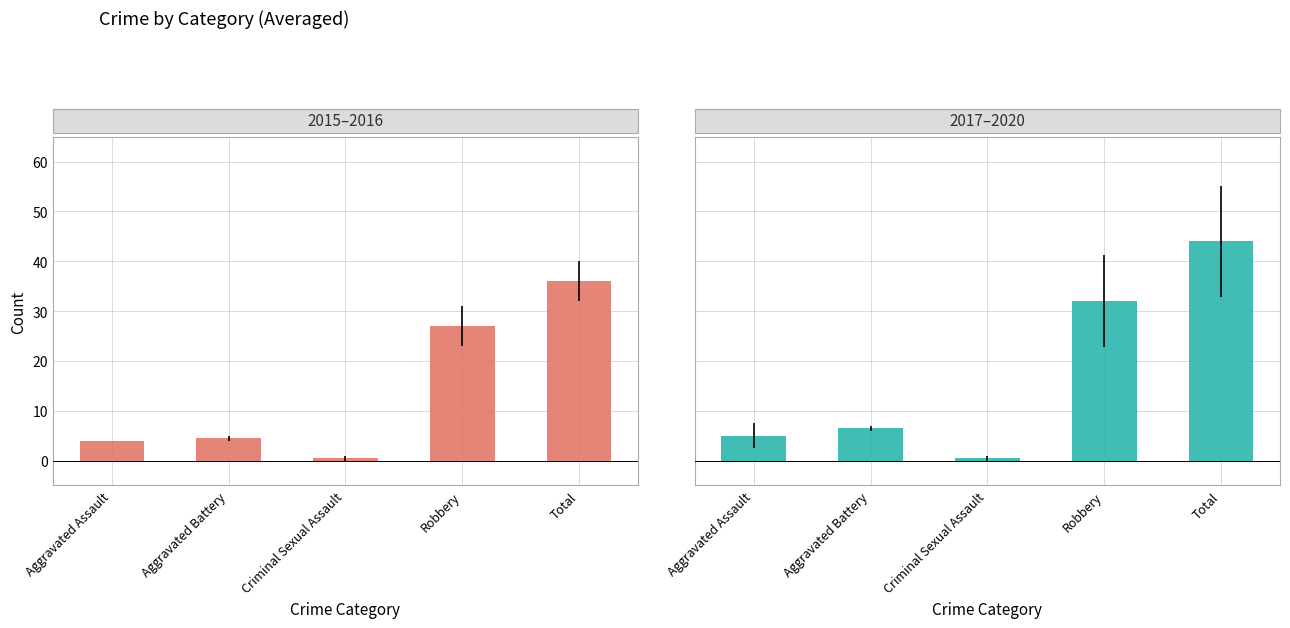

How many data points in 2015–2016 are less than 4?

1